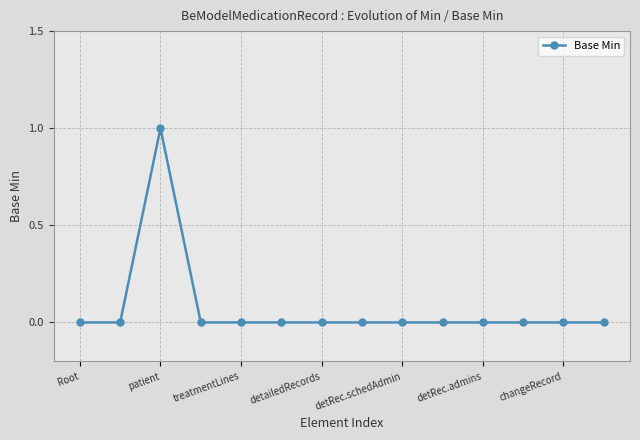

True or false: there are more than 0 points higher than both neighbors.

True